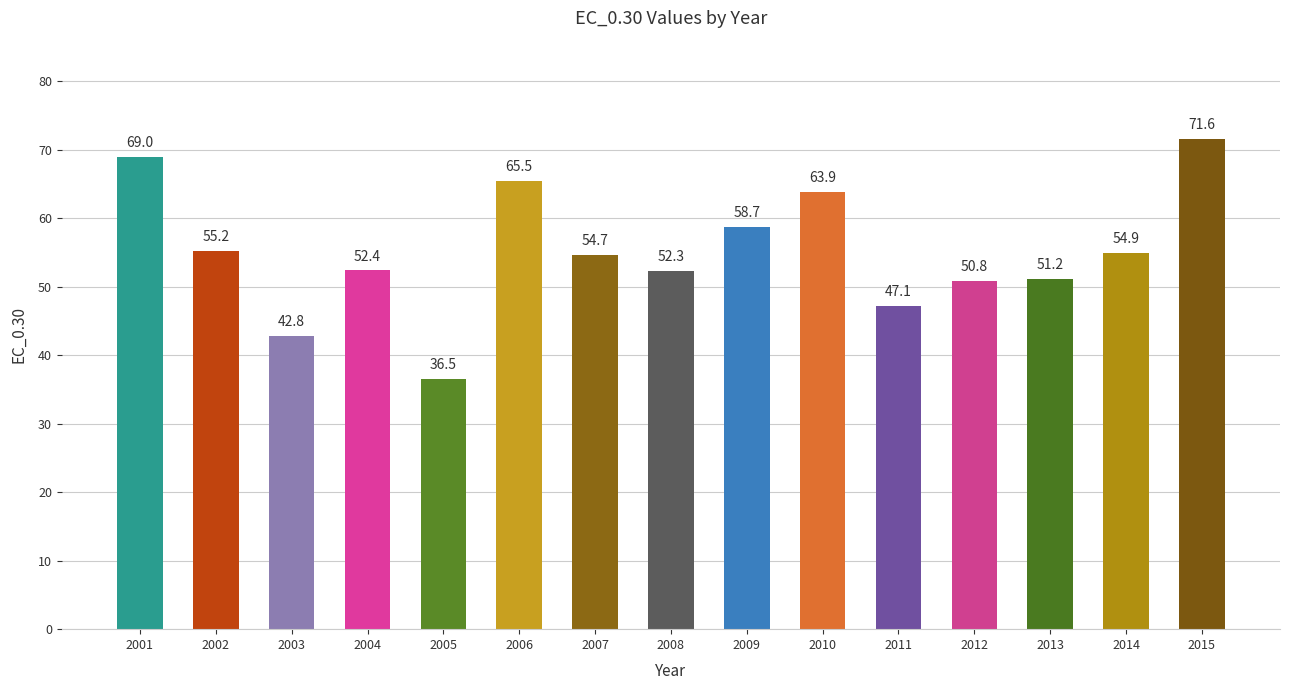

What is the value of the 10th bar from the left?

63.9